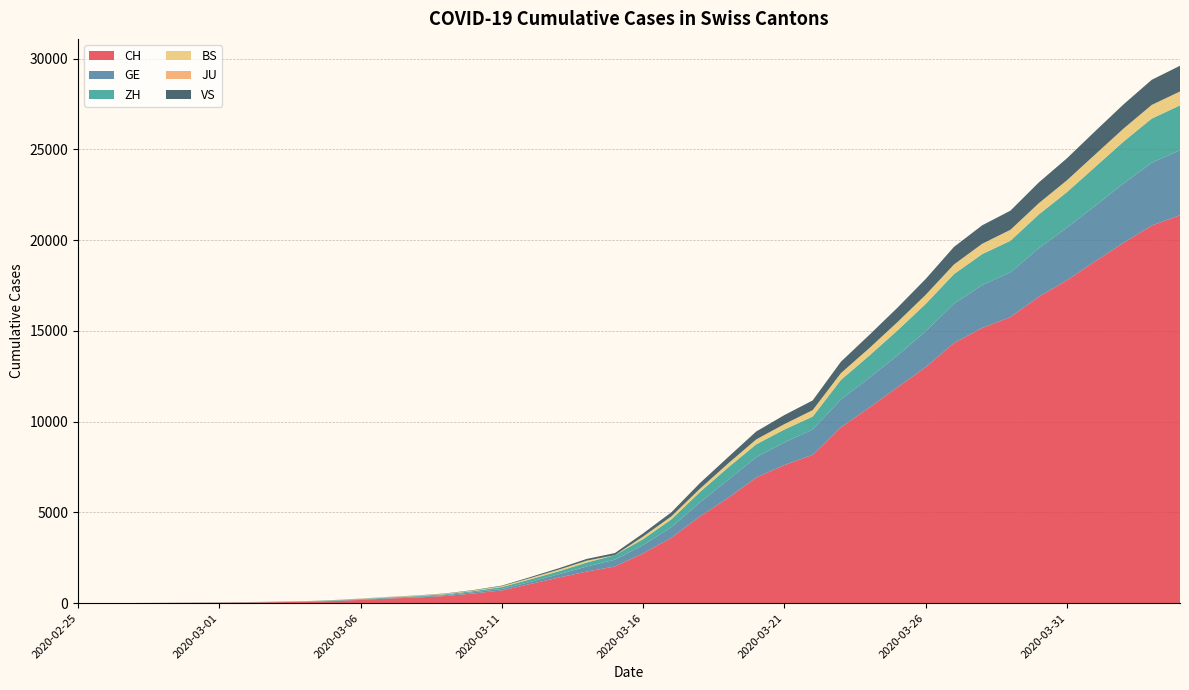

Reading left to right, list all the values displayed in this chart.

CH: 2020-02-25=1	2020-02-26=2	2020-02-27=6	2020-02-28=13	2020-02-29=20	2020-03-01=27	2020-03-02=37	2020-03-03=54	2020-03-04=73	2020-03-05=117	2020-03-06=182	2020-03-07=254	2020-03-08=311	2020-03-09=395	2020-03-10=533	2020-03-11=702	2020-03-12=1054	2020-03-13=1406	2020-03-14=1739	2020-03-15=2021	2020-03-16=2742	2020-03-17=3601	2020-03-18=4764	2020-03-19=5791	2020-03-20=6917	2020-03-21=7607	2020-03-22=8174	2020-03-23=9686	2020-03-24=10772	2020-03-25=11892	2020-03-26=13002	2020-03-27=14332	2020-03-28=15164	2020-03-29=15761	2020-03-30=16874	2020-03-31=17788	2020-04-01=18832	2020-04-02=19849	2020-04-03=20802	2020-04-04=21368
GE: 2020-02-25=0	2020-02-26=1	2020-02-27=1	2020-02-28=4	2020-02-29=6	2020-03-01=8	2020-03-02=8	2020-03-03=11	2020-03-04=11	2020-03-05=15	2020-03-06=19	2020-03-07=30	2020-03-08=38	2020-03-09=47	2020-03-10=73	2020-03-11=84	2020-03-12=114	2020-03-13=178	2020-03-14=281	2020-03-15=374	2020-03-16=460	2020-03-17=587	2020-03-18=775	2020-03-19=994	2020-03-20=1119	2020-03-21=1248	2020-03-22=1391	2020-03-23=1536	2020-03-24=1636	2020-03-25=1757	2020-03-26=1979	2020-03-27=2164	2020-03-28=2360	2020-03-29=2466	2020-03-30=2673	2020-03-31=2902	2020-04-01=3059	2020-04-02=3270	2020-04-03=3456	2020-04-04=3584
ZH: 2020-02-25=0	2020-02-26=0	2020-02-27=2	2020-02-28=2	2020-02-29=6	2020-03-01=7	2020-03-02=11	2020-03-03=14	2020-03-04=16	2020-03-05=24	2020-03-06=30	2020-03-07=35	2020-03-08=41	2020-03-09=50	2020-03-10=63	2020-03-11=102	2020-03-12=141	2020-03-13=164	2020-03-14=219	2020-03-15=251	2020-03-16=327	2020-03-17=430	2020-03-18=569	2020-03-19=680	2020-03-20=712	2020-03-21=712	2020-03-22=712	2020-03-23=1076	2020-03-24=1224	2020-03-25=1371	2020-03-26=1503	2020-03-27=1630	2020-03-28=1704	2020-03-29=1736	2020-03-30=1862	2020-03-31=1953	2020-04-01=2142	2020-04-02=2306	2020-04-03=2434	2020-04-04=2467
BS: 2020-02-25=0	2020-02-26=0	2020-02-27=1	2020-02-28=1	2020-02-29=1	2020-03-01=1	2020-03-02=1	2020-03-03=3	2020-03-04=3	2020-03-05=8	2020-03-06=15	2020-03-07=21	2020-03-08=24	2020-03-09=28	2020-03-10=33	2020-03-11=49	2020-03-12=73	2020-03-13=92	2020-03-14=100	2020-03-15=0	2020-03-16=143	2020-03-17=164	2020-03-18=181	2020-03-19=220	2020-03-20=270	2020-03-21=297	2020-03-22=356	2020-03-23=374	2020-03-24=410	2020-03-25=462	2020-03-26=501	2020-03-27=530	2020-03-28=569	2020-03-29=605	2020-03-30=617	2020-03-31=653	2020-04-01=687	2020-04-02=714	2020-04-03=754	2020-04-04=767
JU: 2020-02-25=0	2020-02-26=0	2020-02-27=0	2020-02-28=0	2020-02-29=0	2020-03-01=0	2020-03-02=0	2020-03-03=0	2020-03-04=0	2020-03-05=0	2020-03-06=0	2020-03-07=0	2020-03-08=0	2020-03-09=0	2020-03-10=0	2020-03-11=0	2020-03-12=0	2020-03-13=0	2020-03-14=0	2020-03-15=0	2020-03-16=0	2020-03-17=0	2020-03-18=0	2020-03-19=0	2020-03-20=0	2020-03-21=0	2020-03-22=0	2020-03-23=0	2020-03-24=0	2020-03-25=0	2020-03-26=0	2020-03-27=0	2020-03-28=0	2020-03-29=0	2020-03-30=0	2020-03-31=0	2020-04-01=0	2020-04-02=0	2020-04-03=0	2020-04-04=0
VS: 2020-02-25=0	2020-02-26=0	2020-02-27=0	2020-02-28=1	2020-02-29=1	2020-03-01=2	2020-03-02=3	2020-03-03=3	2020-03-04=4	2020-03-05=5	2020-03-06=6	2020-03-07=7	2020-03-08=12	2020-03-09=17	2020-03-10=22	2020-03-11=30	2020-03-12=53	2020-03-13=76	2020-03-14=98	2020-03-15=115	2020-03-16=172	2020-03-17=225	2020-03-18=312	2020-03-19=349	2020-03-20=436	2020-03-21=498	2020-03-22=535	2020-03-23=628	2020-03-24=728	2020-03-25=793	2020-03-26=874	2020-03-27=968	2020-03-28=1017	2020-03-29=1055	2020-03-30=1144	2020-03-31=1211	2020-04-01=1282	2020-04-02=1334	2020-04-03=1383	2020-04-04=1416